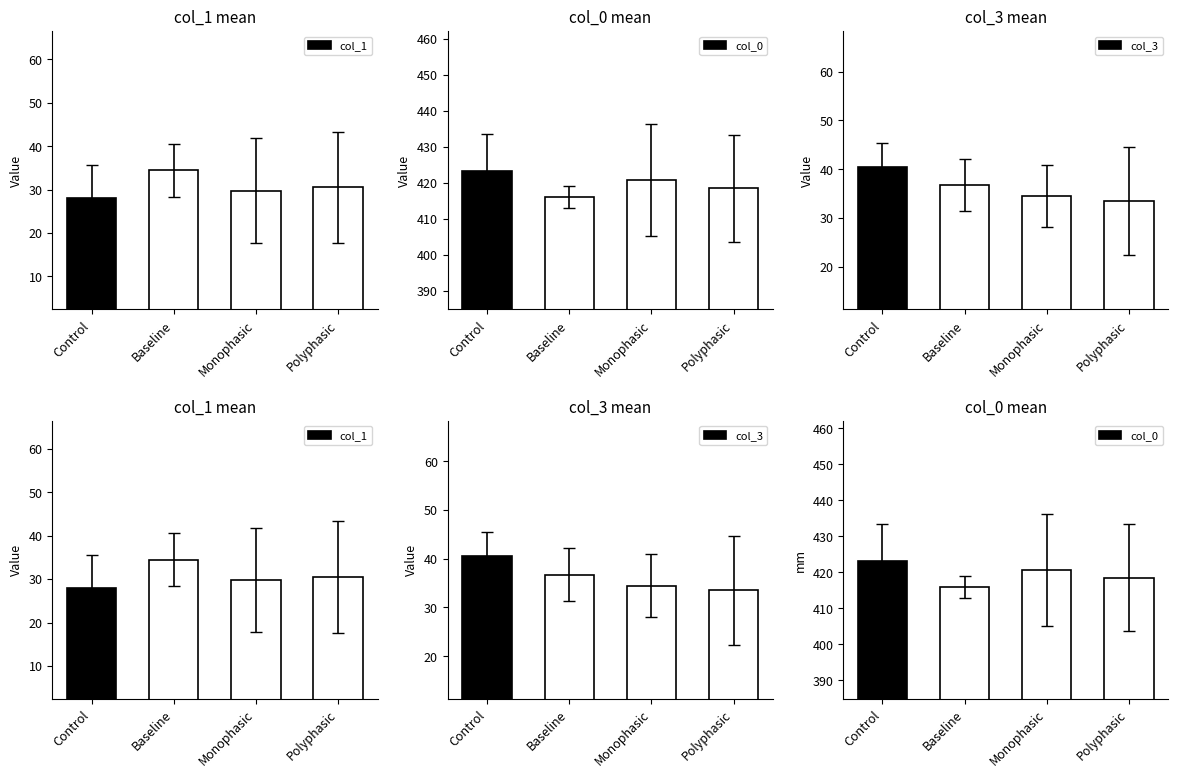

Rank the series by their maximum value, from lowest to highest.

col_1, col_3, col_0